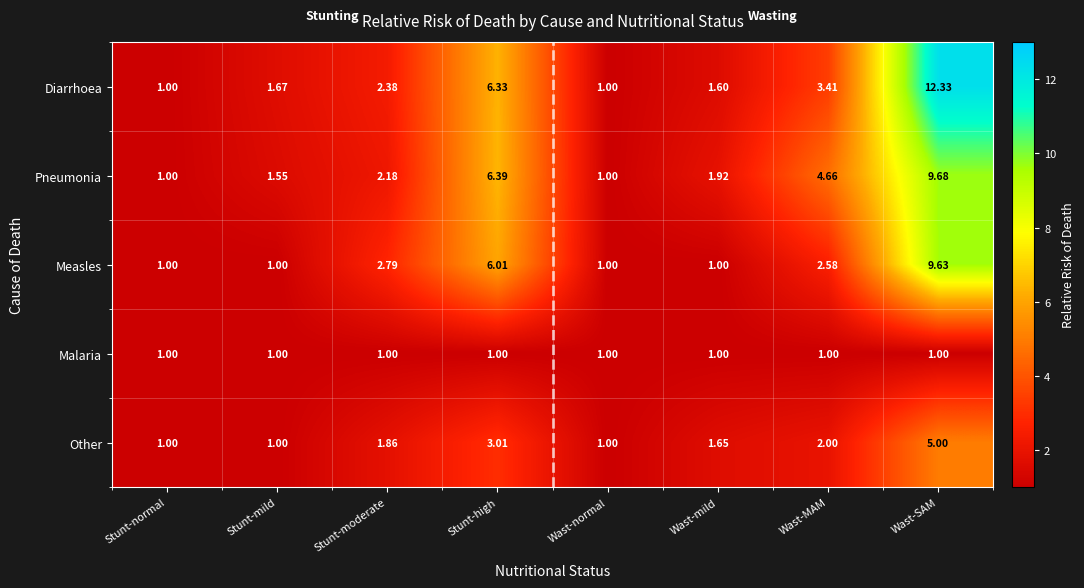

At which category is the sum across all series the highest?

Wast-SAM